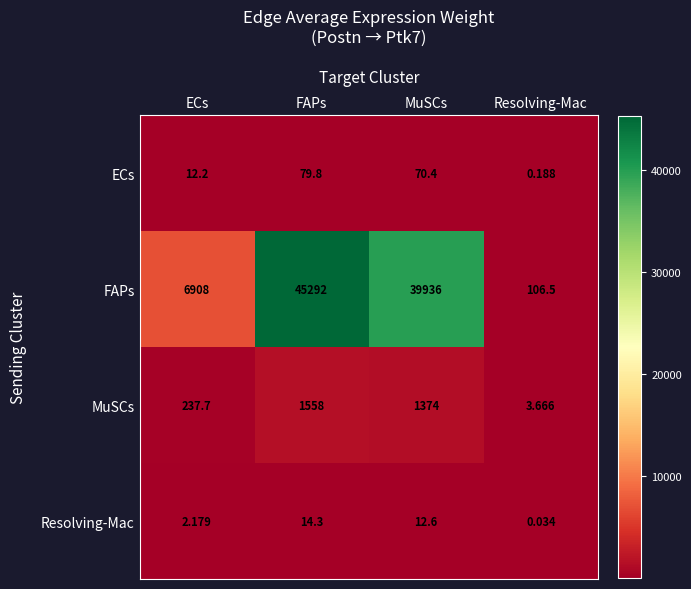

At which category is the sum across all series the highest?

FAPs